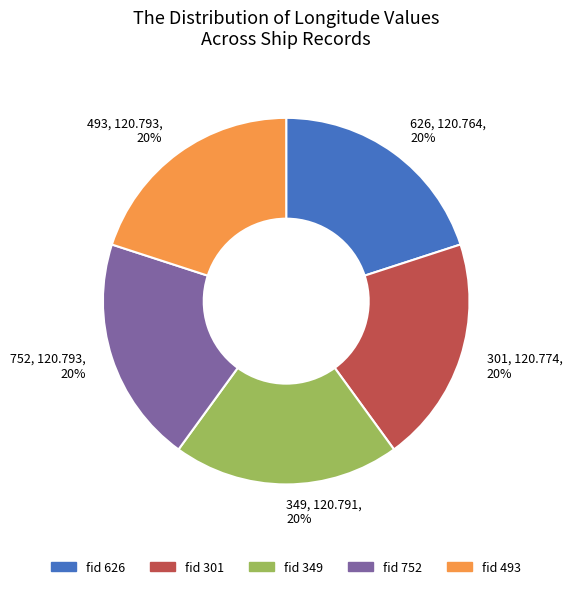

Is the sum of 349, 120.791, 20% and 626, 120.764, 20% greater than half?

No